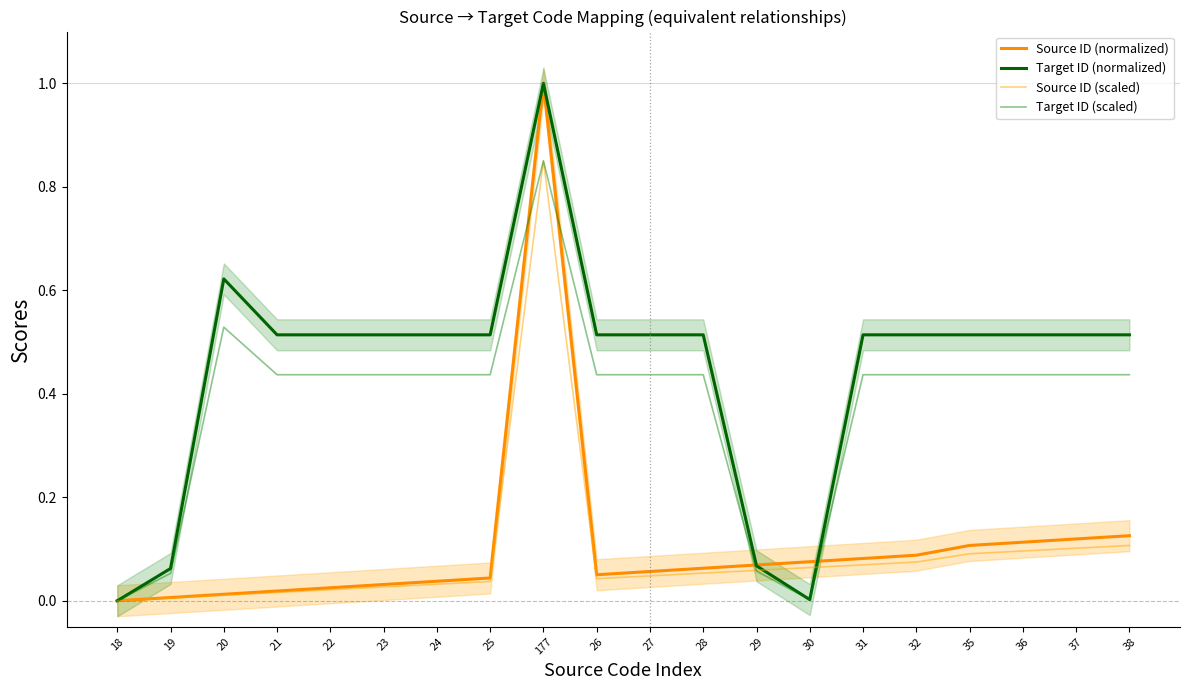

How many values in the Source ID (normalized) series exceed 0?

19